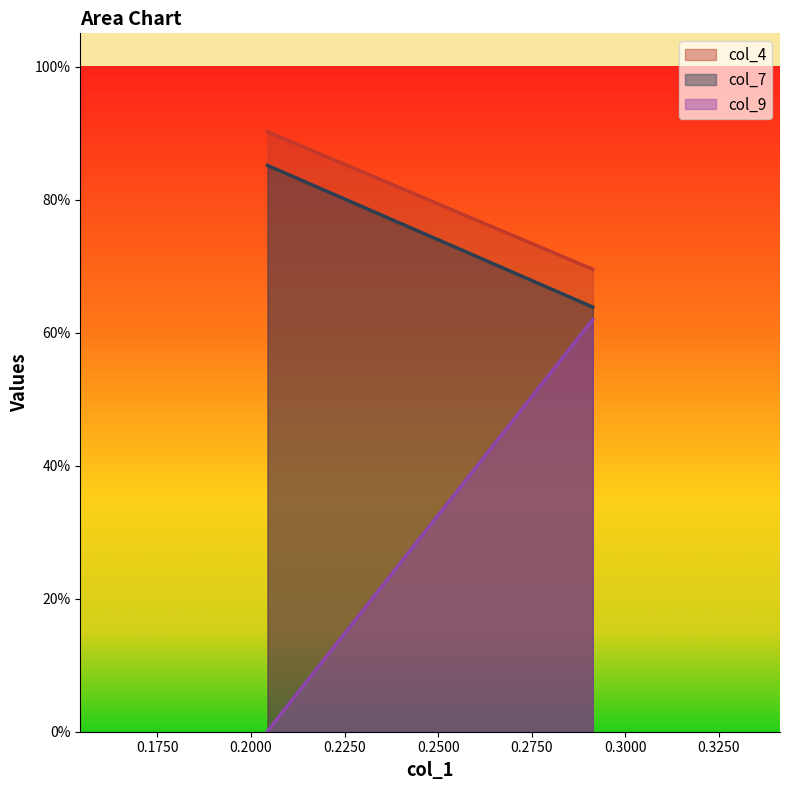

Between 0.2044 and 0.2913, which series saw the biggest shift?

col_9